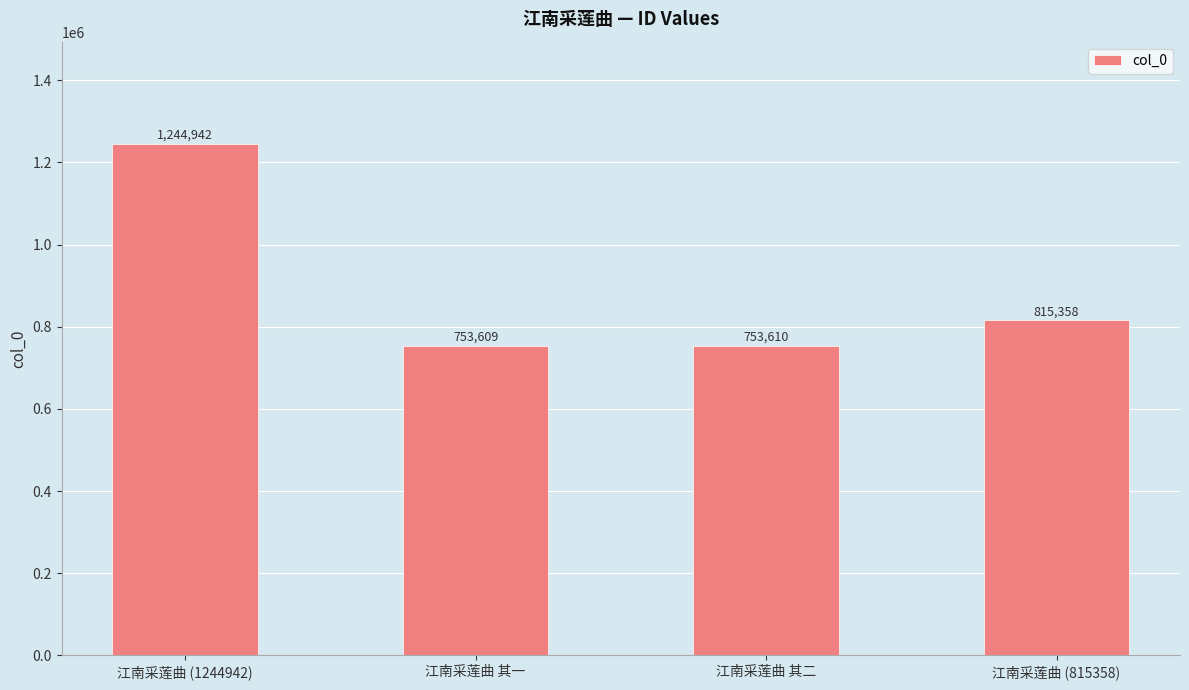

What is the smallest value displayed?

753609